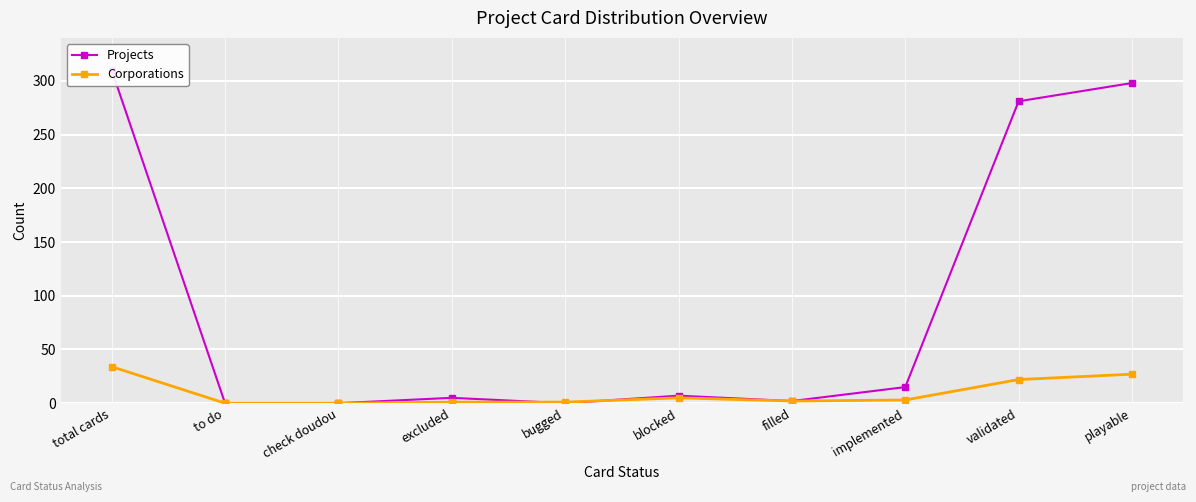

What is the difference between the second highest and second lowest values in the Corporations series?

27